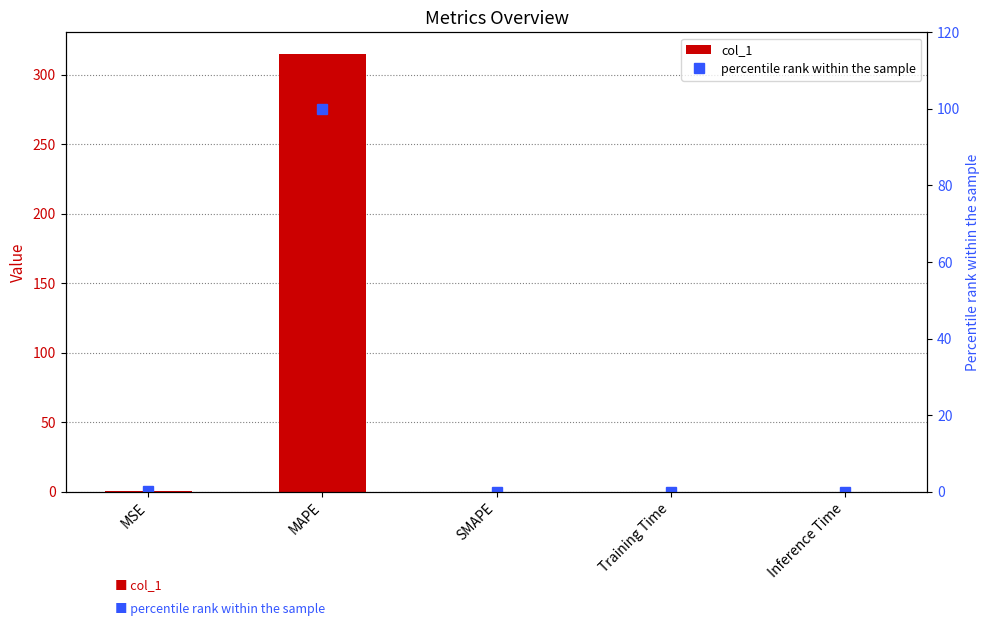

What is the difference between the col_1 values at Training Time and MAPE?

314.8